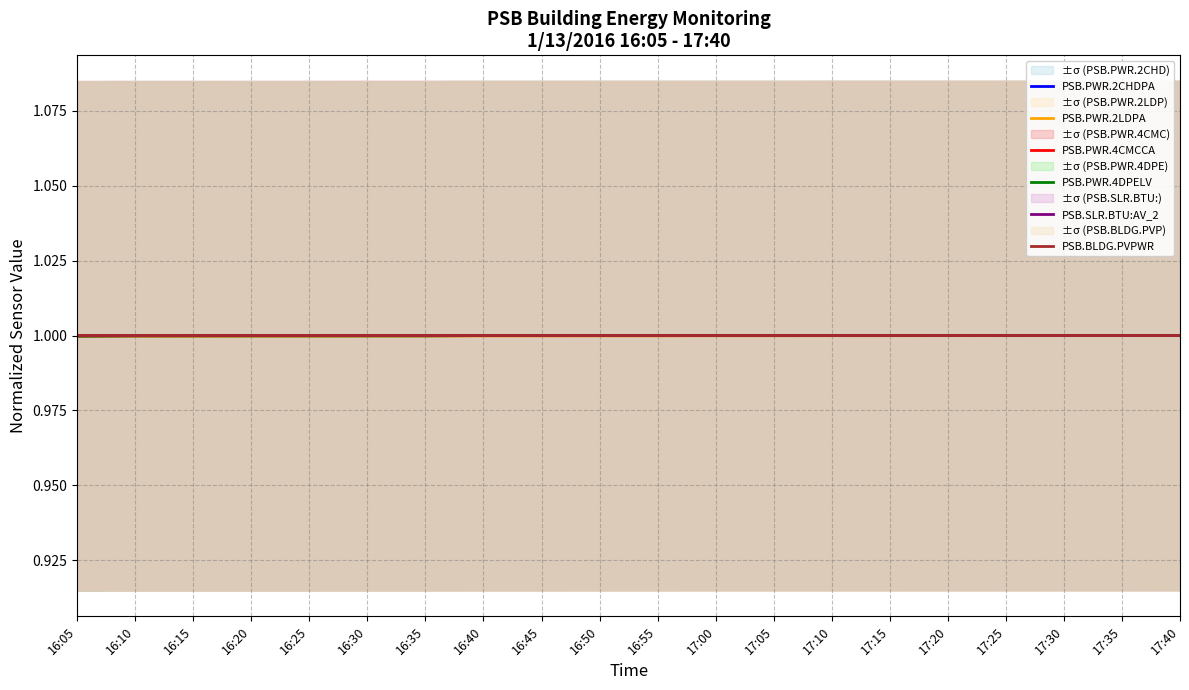

Which series changed the most between 16:10 and 17:35?

PSB.PWR.2LDPA